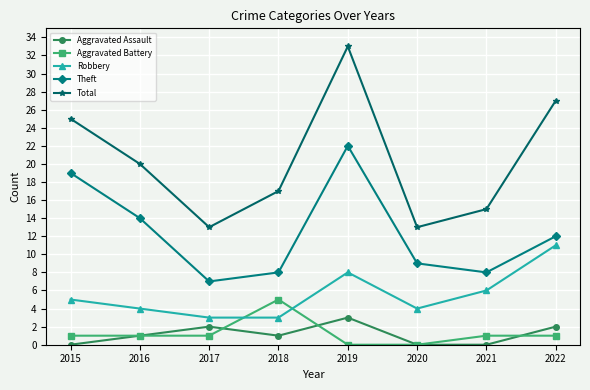

True or false: Total and Robbery intersect in this chart.

False